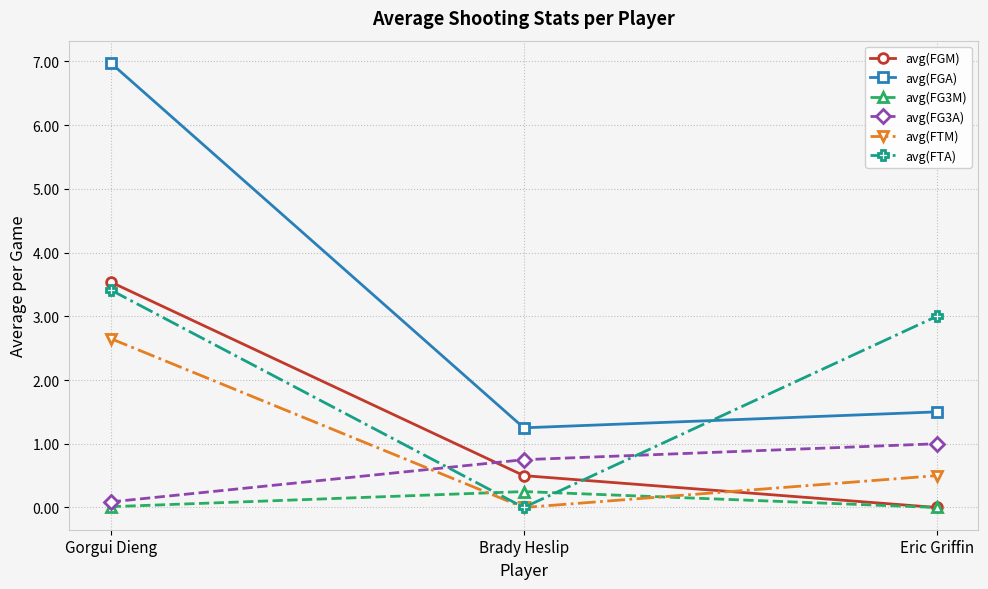

Which category has the lowest value in the avg(FG3A) series?

Gorgui Dieng